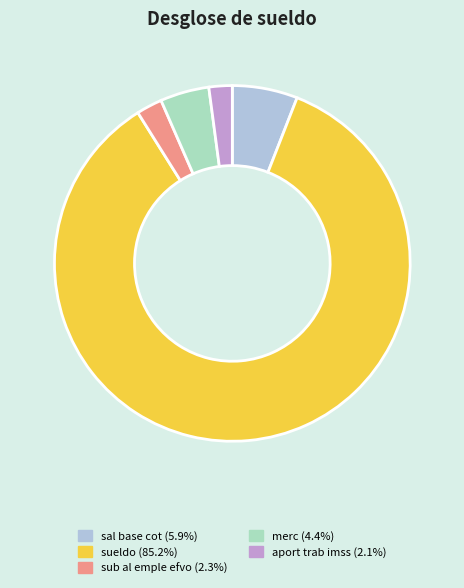

Combined, do aport trab imss (2.1%) and sub al emple efvo (2.3%) account for over 50%?

No